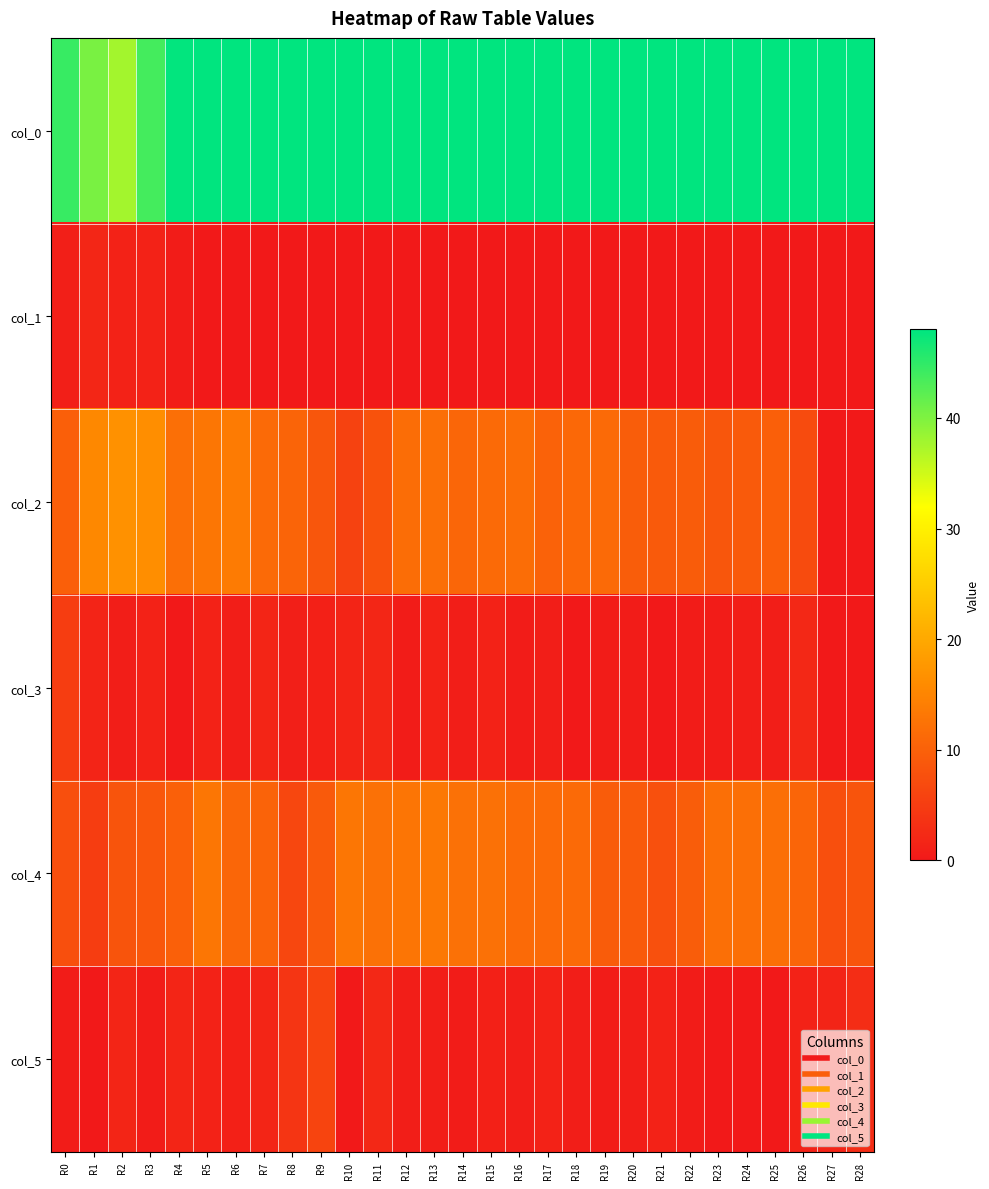

Between R5 and R26, which series saw the biggest shift?

col_2